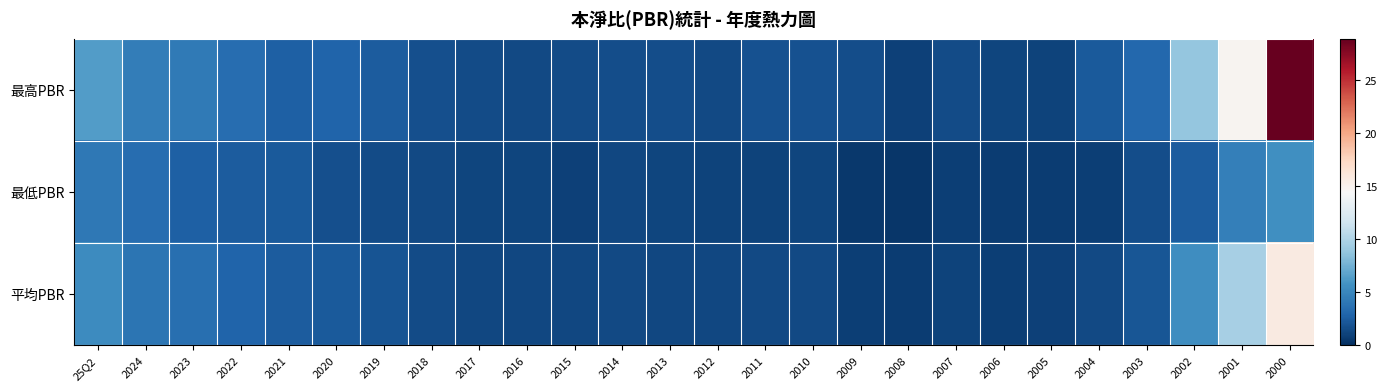

At which category does the chart reach its minimum across all series?

2008